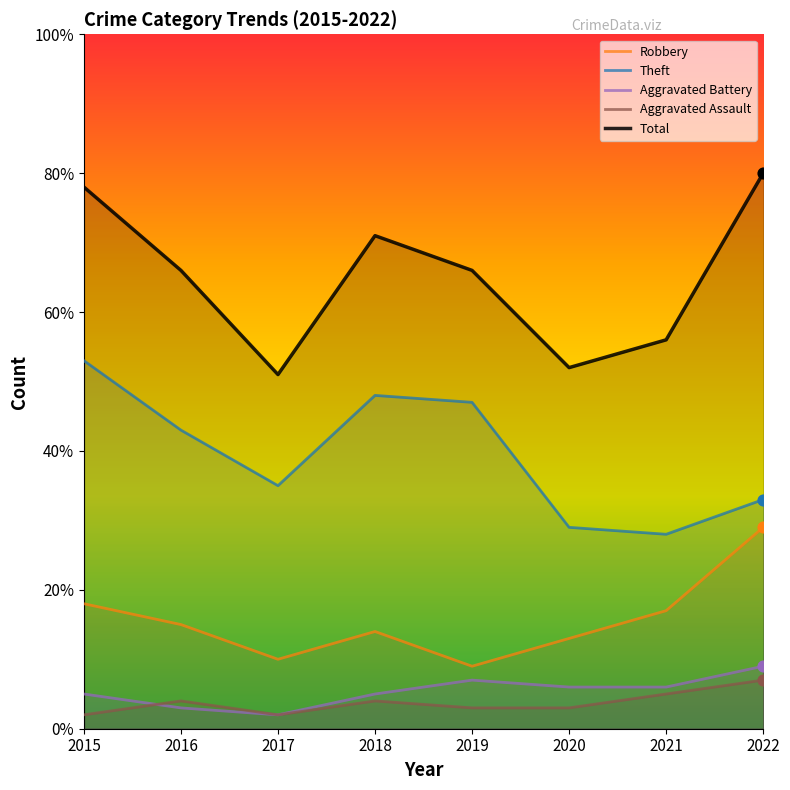

Which series has the largest Y range (max minus min)?

Total